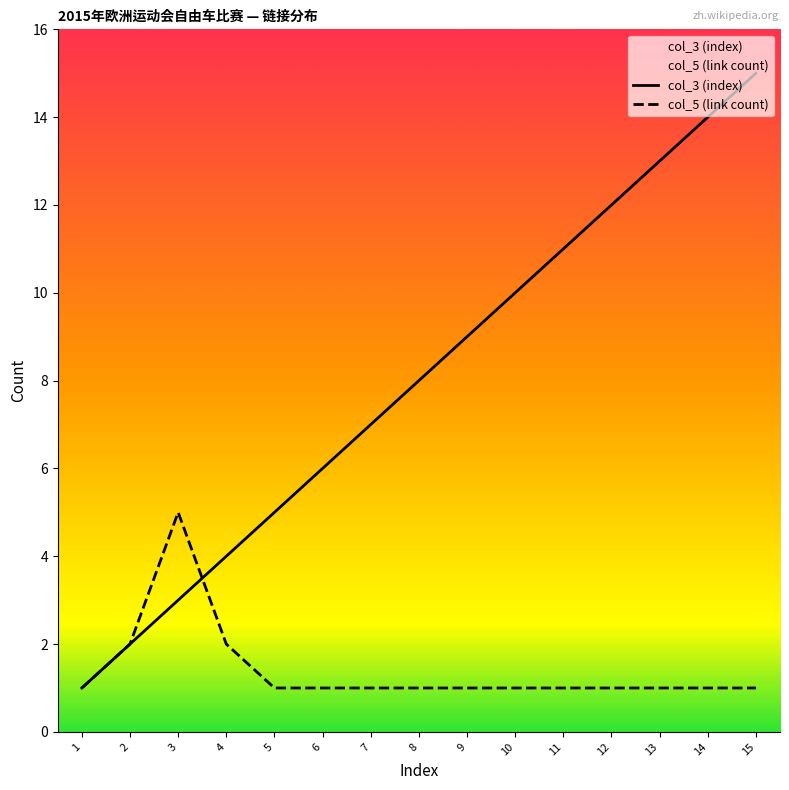

Is it true that col_5 (link count) equals 0 at 7?

False